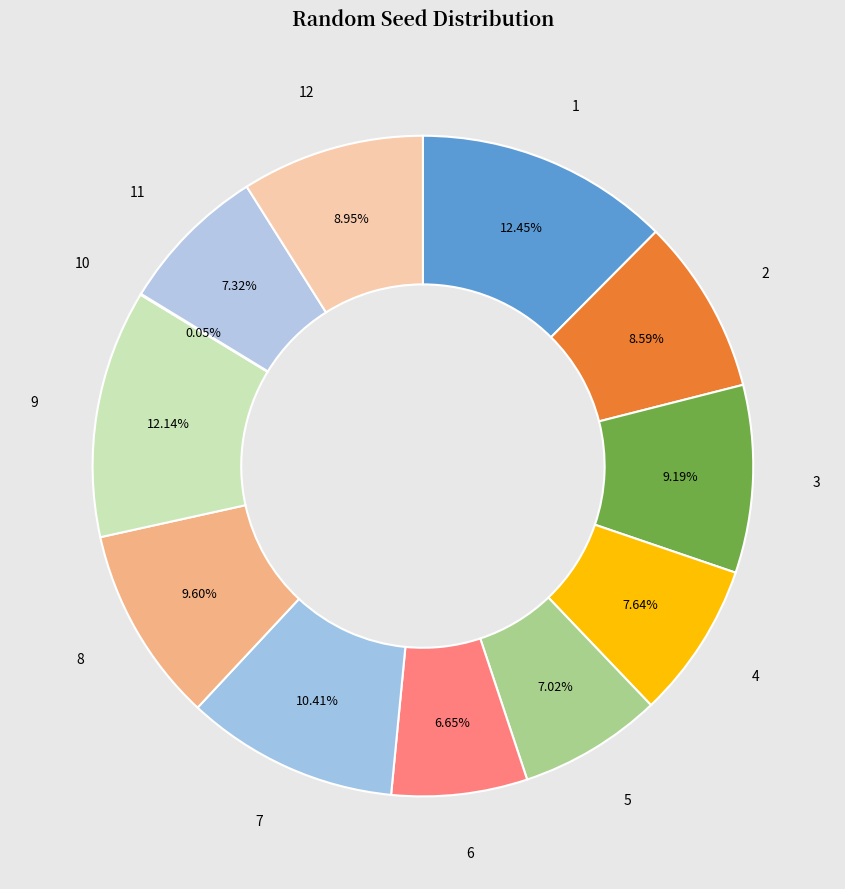

Combined, do 7 and 5 account for over 50%?

No